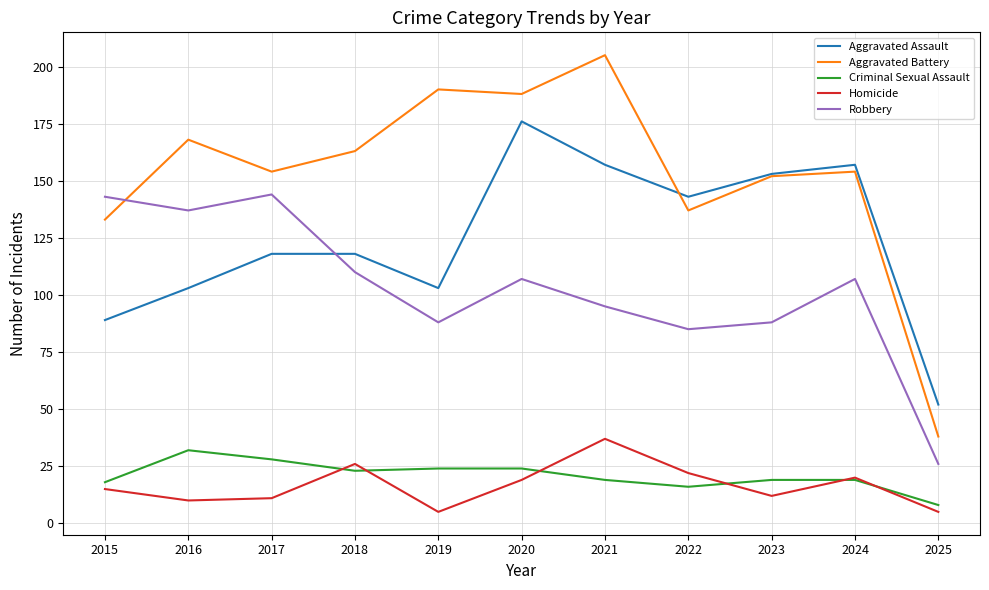

True or false: Homicide and Aggravated Assault intersect in this chart.

False